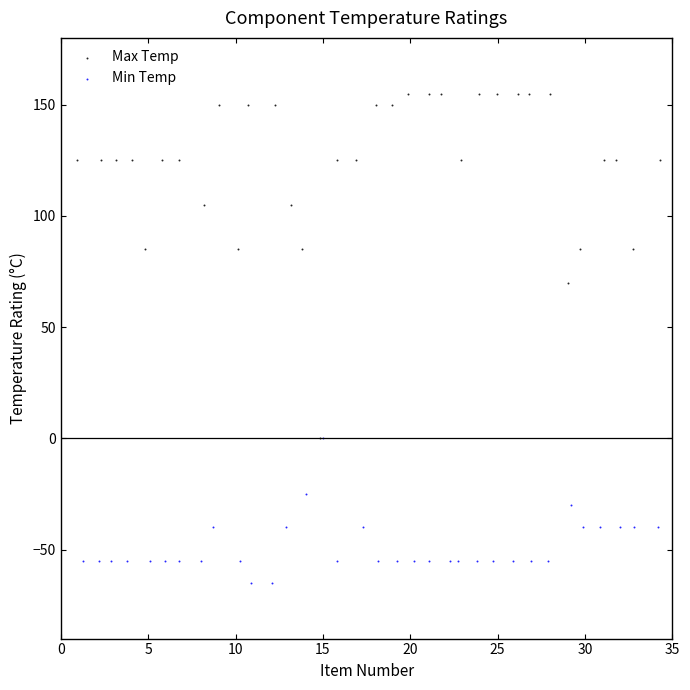

Which series reaches the minimum Y coordinate?

Min Temp